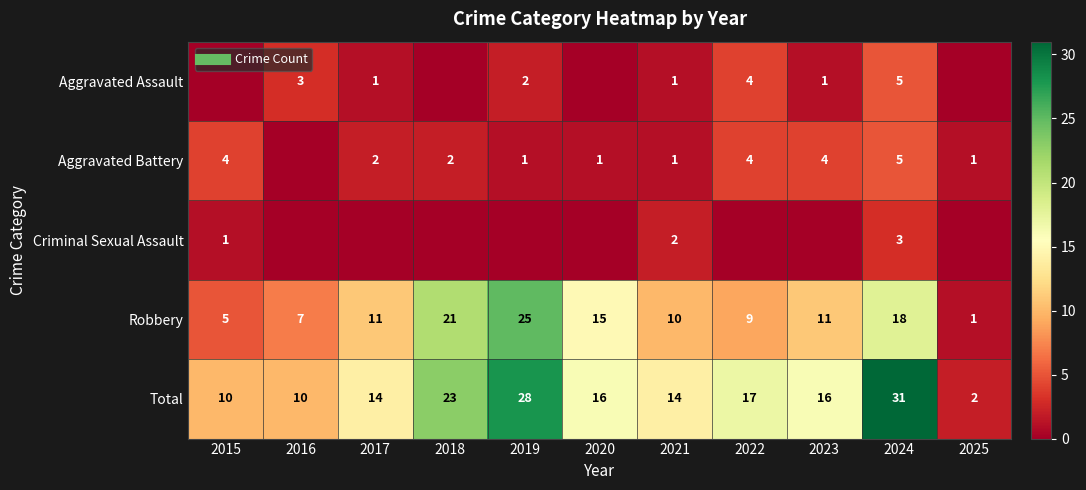

What is the total value across all series at 2021?

28